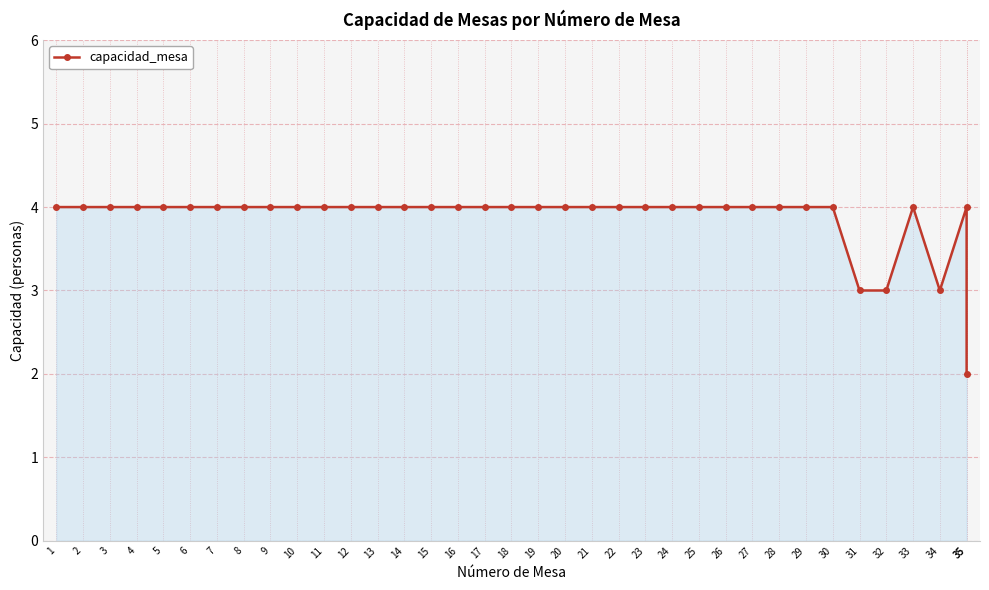

What is the ratio of the value at 34 to the value at 7?

0.8